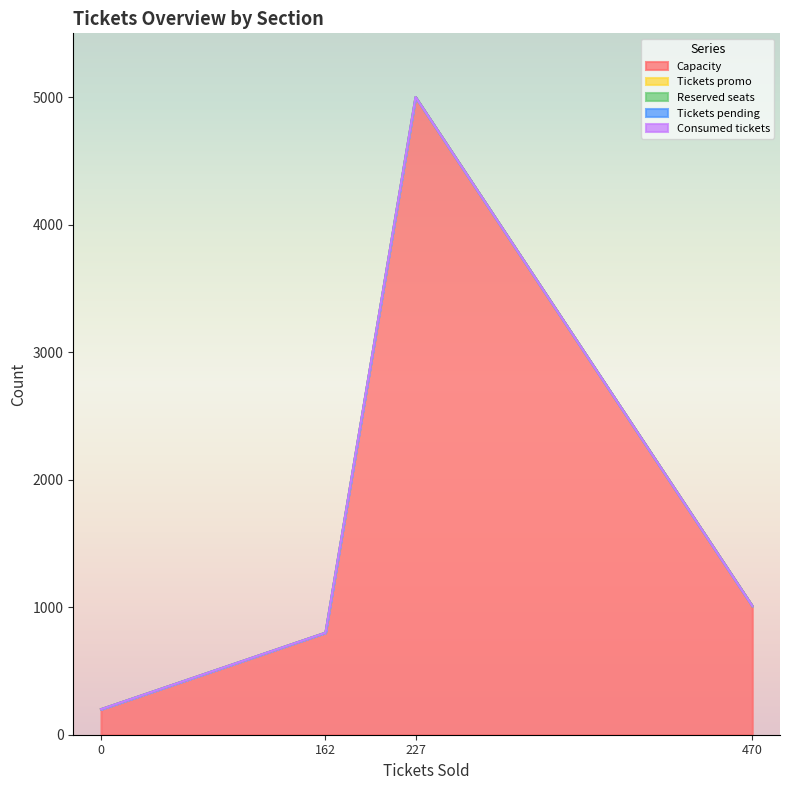

What is the average value of the Capacity series?

1752